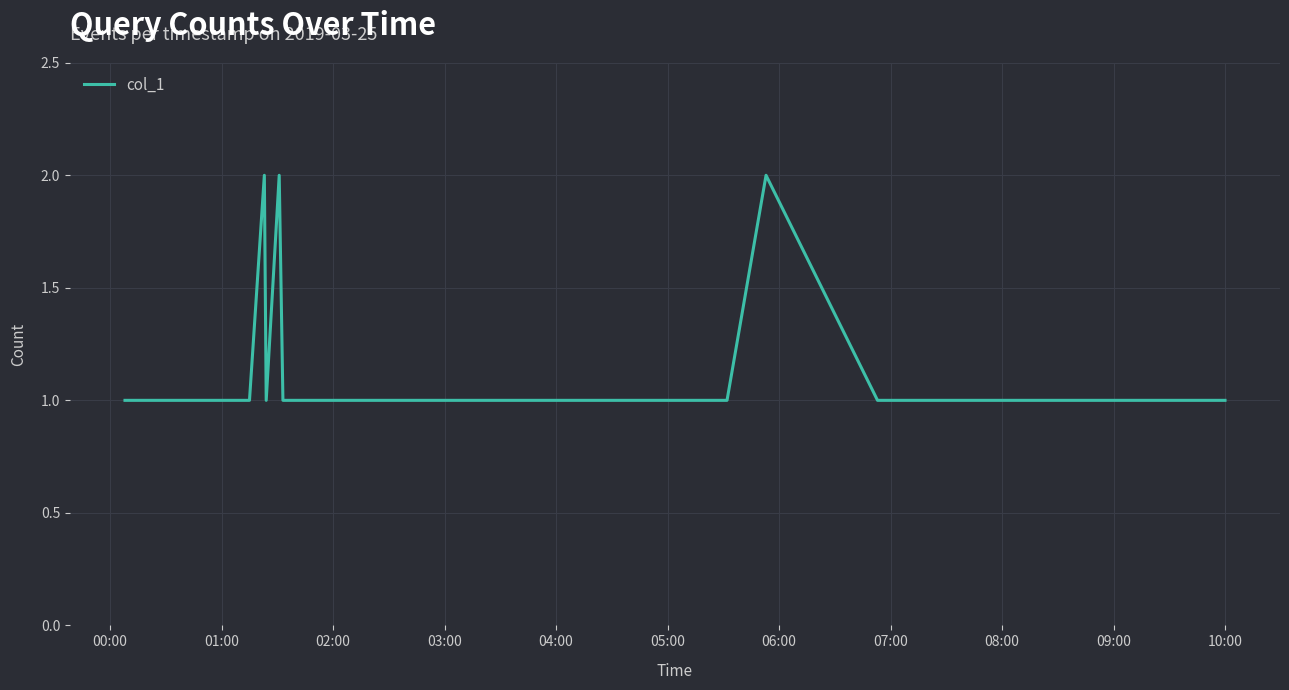

How many distinct data groups are displayed?

1